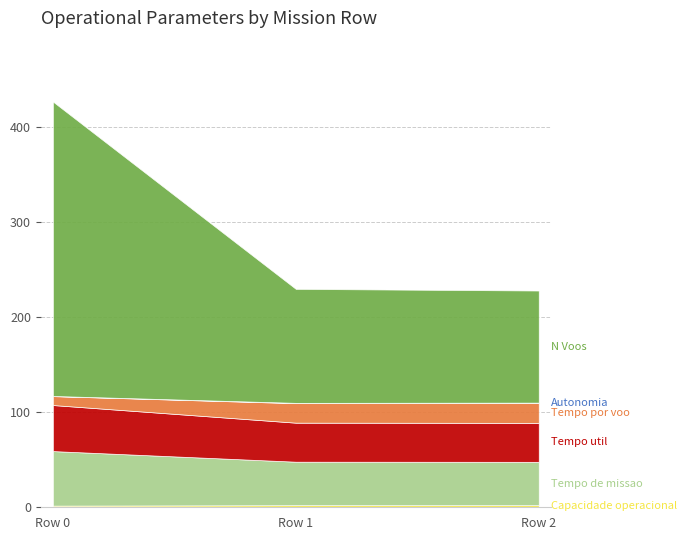

Rank the series at Row 2 from lowest to highest value.

Autonomia Projetada [h], Capacidade operacional [ha/h], Tempo por voo [min], Tempo util [h], Tempo de missao [h], N Voos